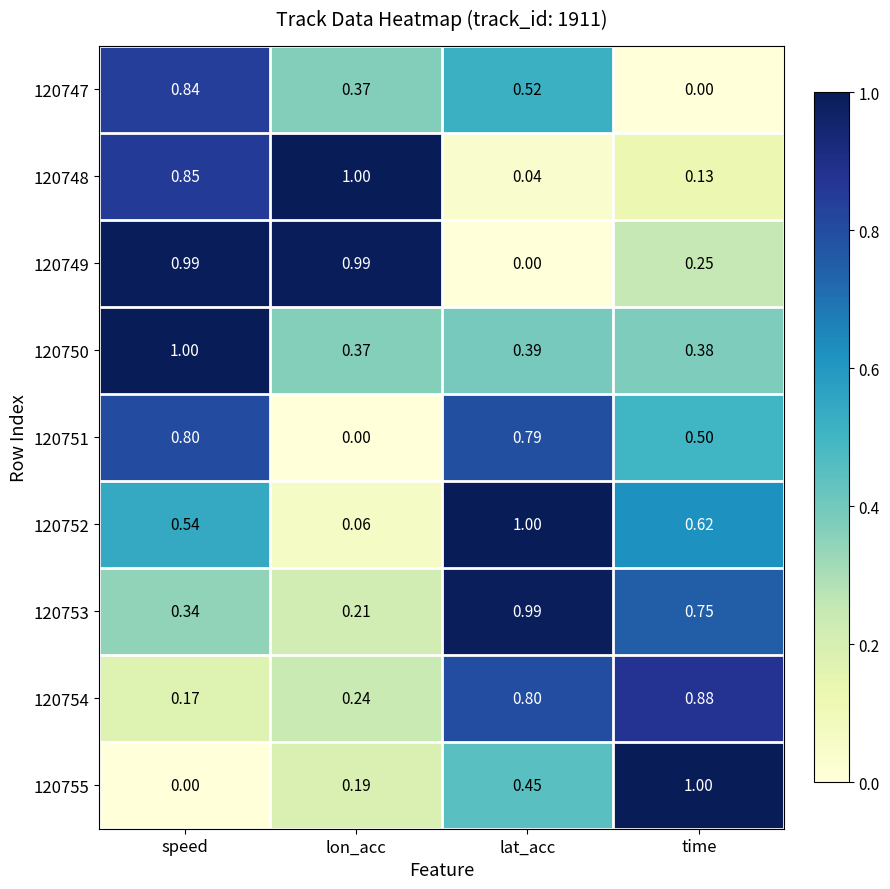

At which category is the sum across all series the highest?

speed